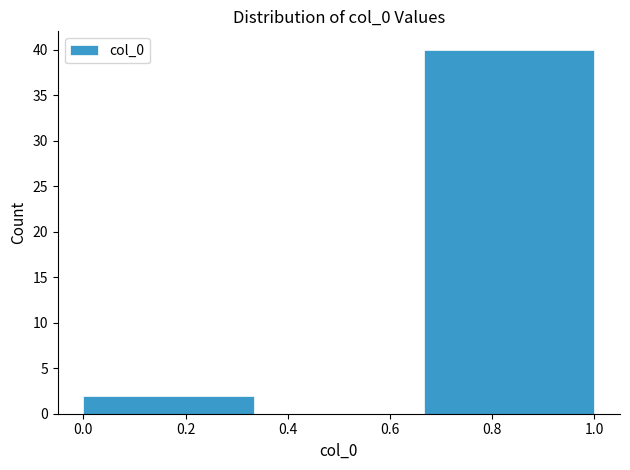

Reading left to right, list every bar in this chart as the range it spans on the x-axis followed by its height. Neither the bar edges nor the heights are printed on the chart, so give them approximately, as read against the axes.

0.00 to 0.34: 2
0.34 to 0.66: 0
0.66 to 1.00: 40